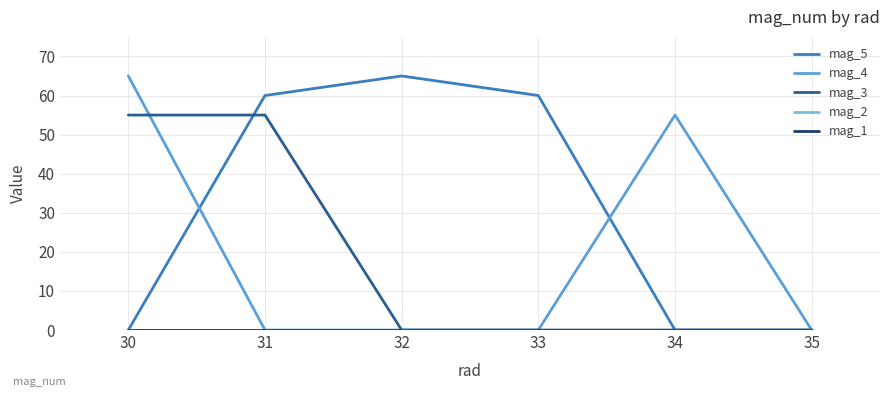

Which series has the largest total across all categories?

mag_5